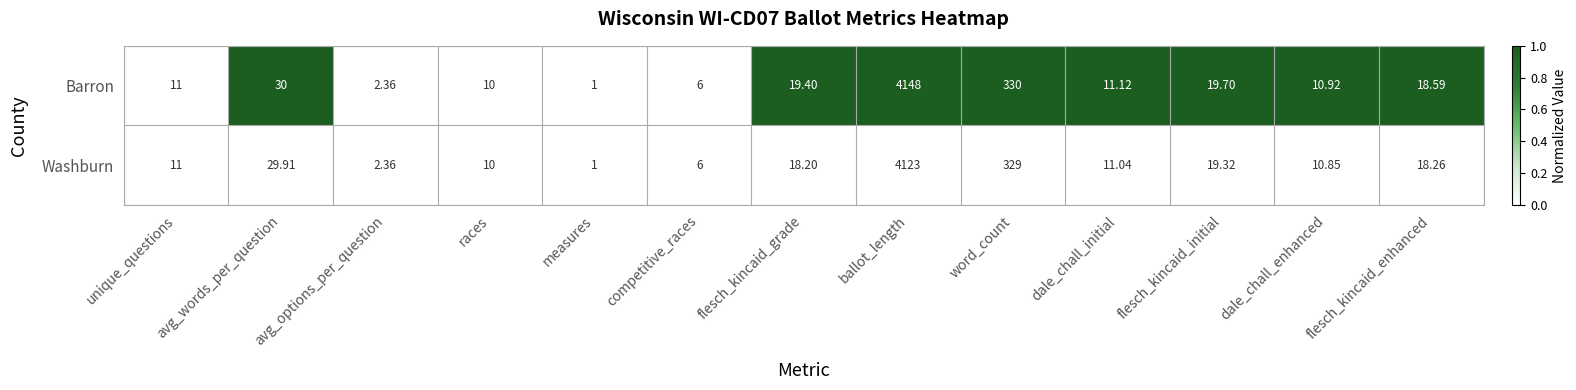

Which series changed the most between avg_words_per_question and competitive_races?

Barron